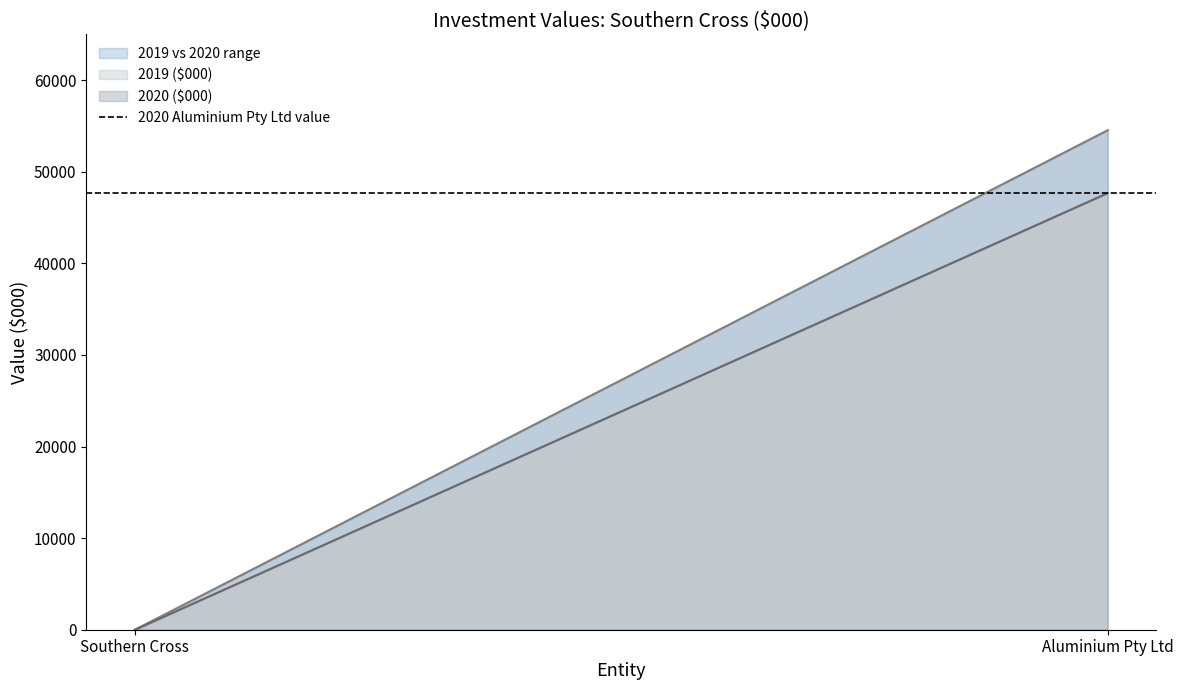

Which series has the widest spread of values?

2019 ($000)